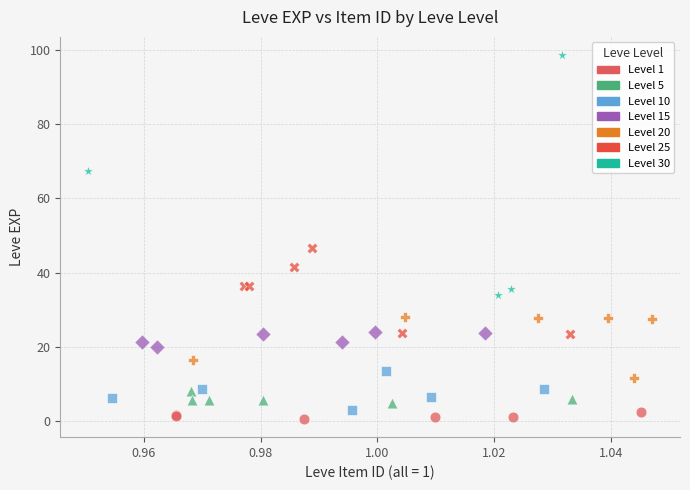

Which series has the largest Y range (max minus min)?

Level 30